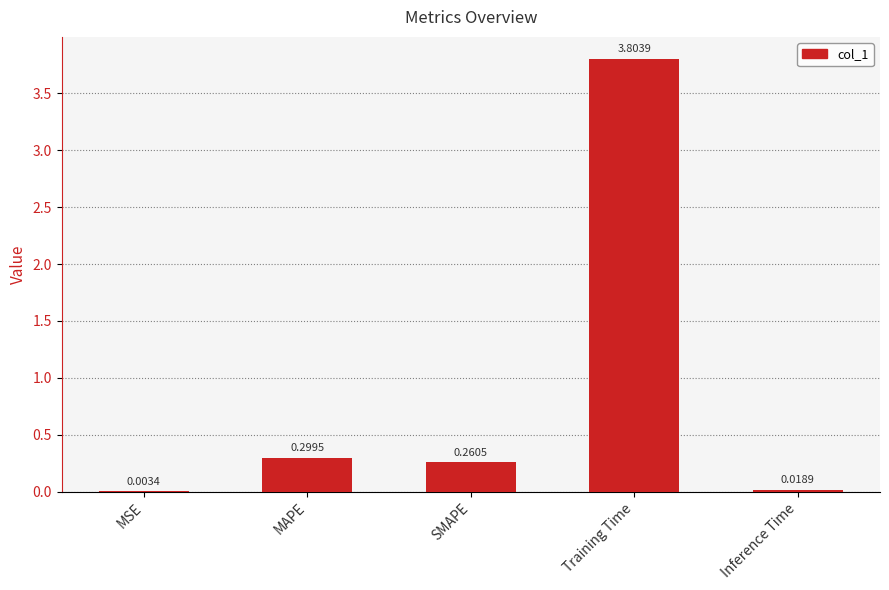

Are the bars grouped side by side (vs. stacked)?

No